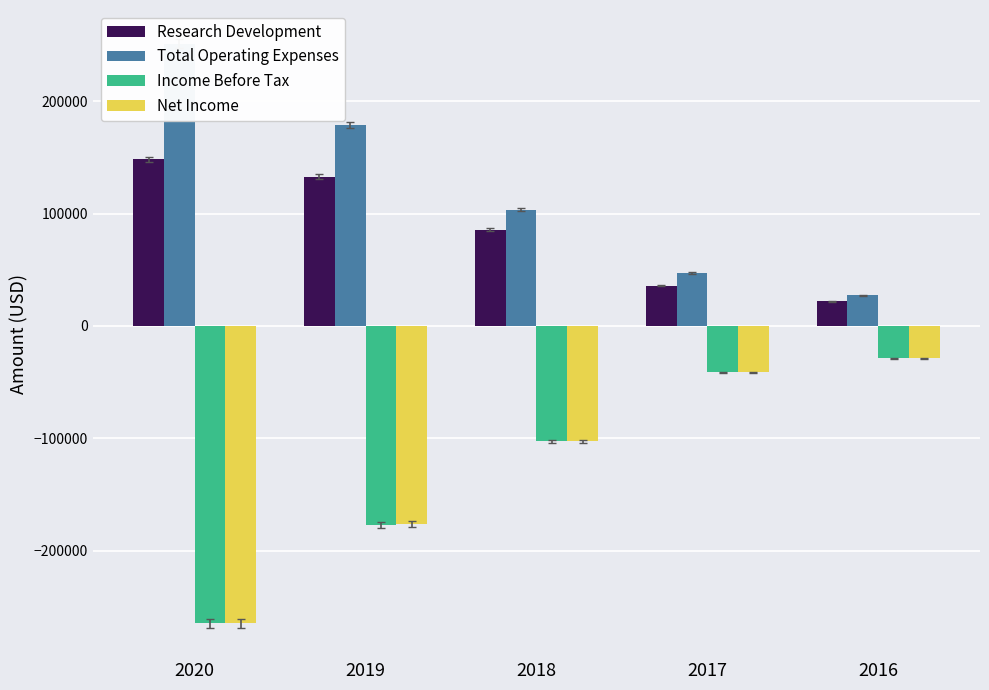

List the series in order of their peak value, highest first.

Total Operating Expenses, Research Development, Income Before Tax, Net Income